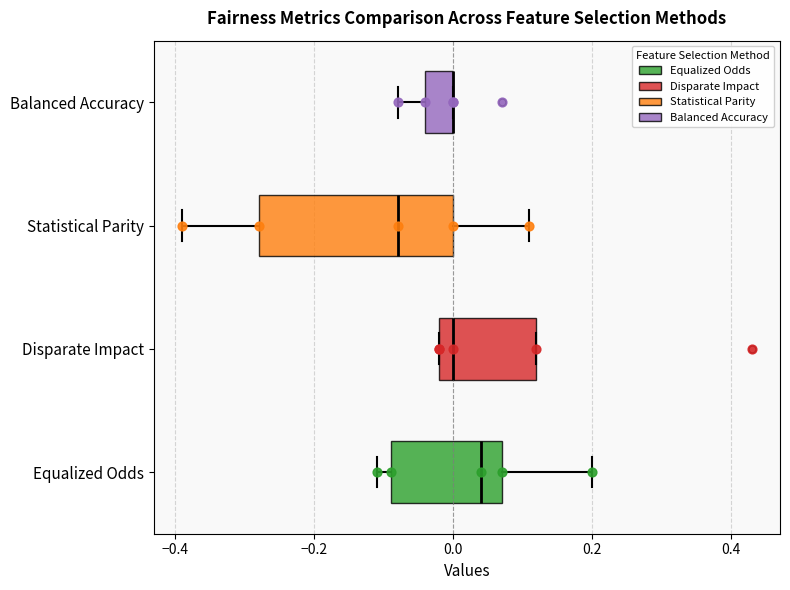

Reading bottom to top, read every box against the x-axis: the position of its median line, the range the box covers, and the ends of its whiskers. The values are not printed on the chart, so give them approximately, as read against the axis.

Equalized Odds: median 0.04, box -0.08 to 0.08, whiskers -0.10 to 0.20
Disparate Impact: median 0.00, box -0.02 to 0.12, whiskers -0.02 to 0.12
Statistical Parity: median -0.08, box -0.28 to 0.00, whiskers -0.38 to 0.12
Balanced Accuracy: median 0.00 (drawn on the box's right edge), box -0.04 to 0.00, whiskers -0.08 to 0.00